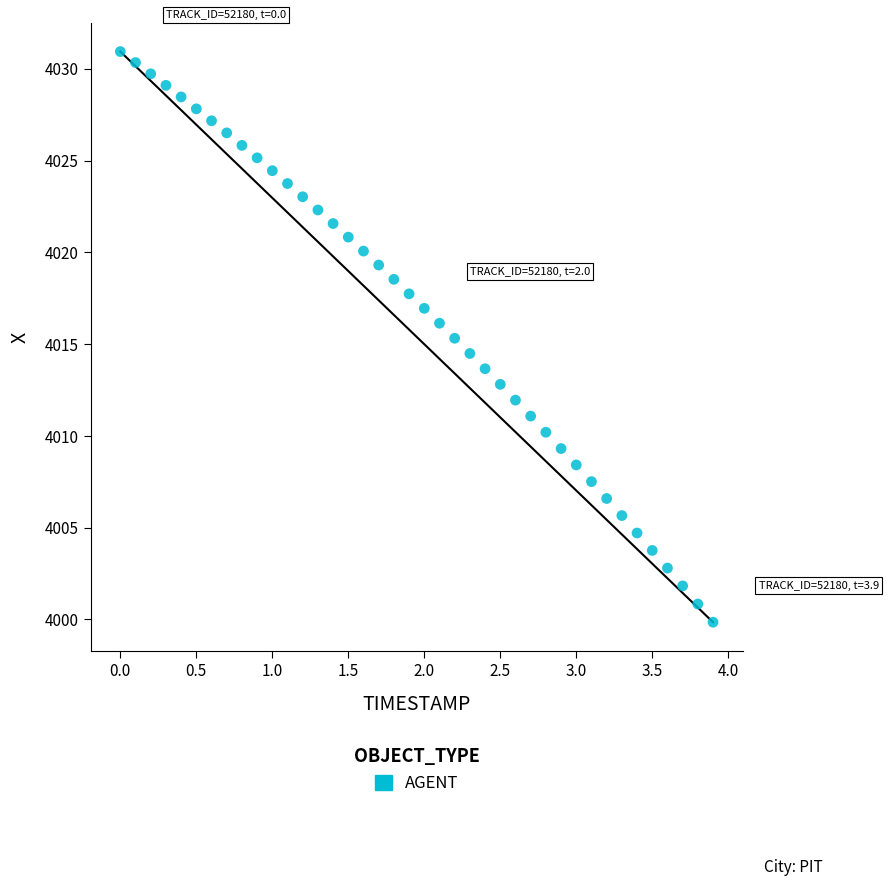

What is the range of X values (max minus min)?

3.9